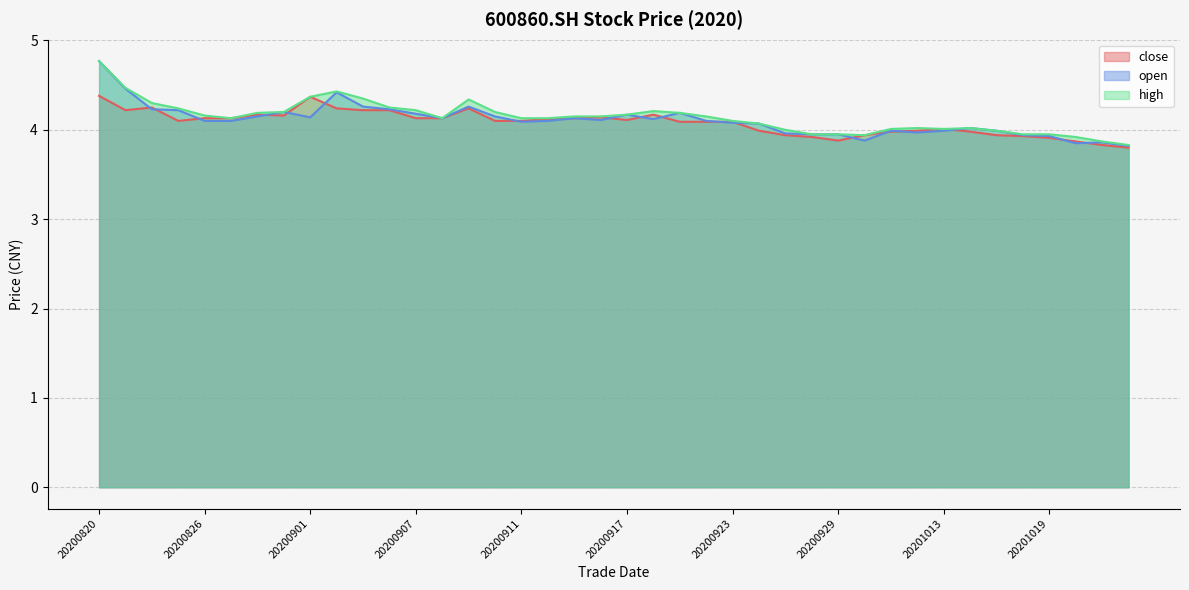

Does the chart display data point markers on the line(s)?

No